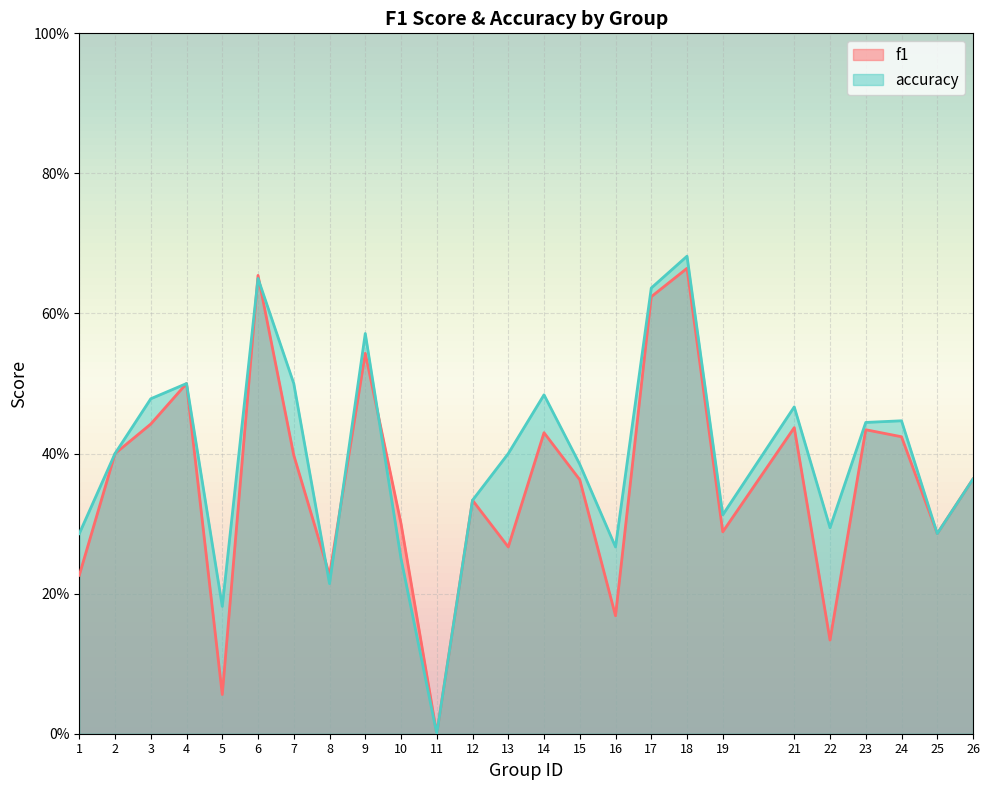

At which category does the chart reach its minimum across all series?

11